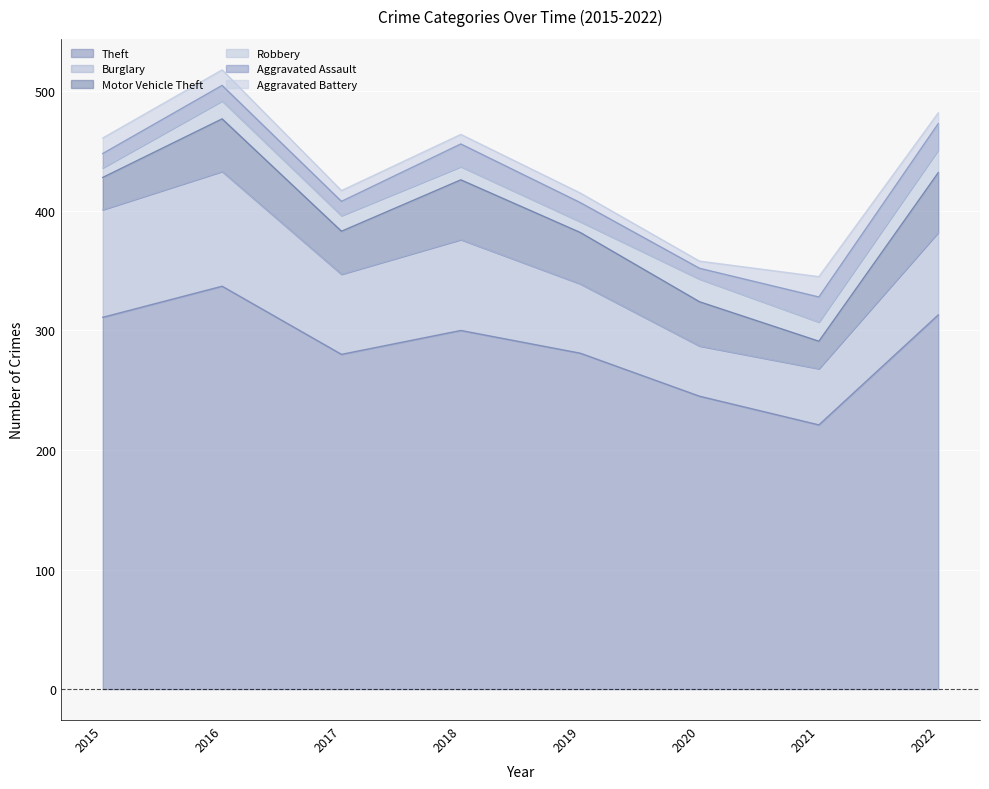

At which category does the chart reach its minimum across all series?

2020